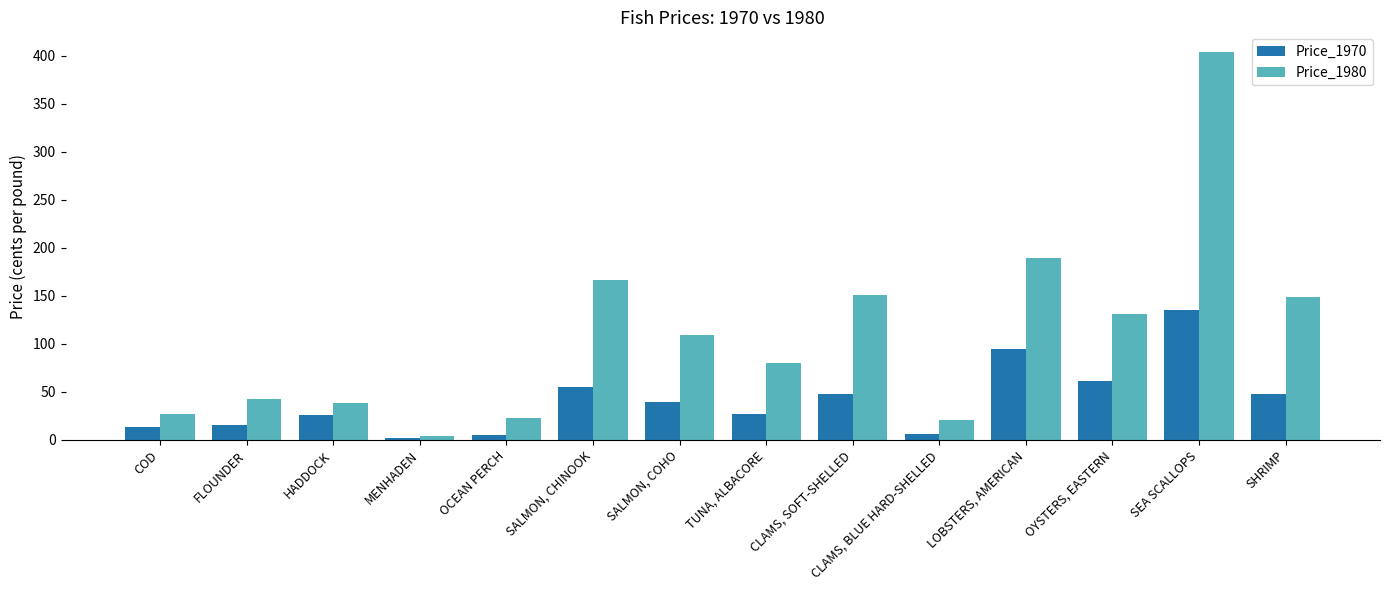

Which label corresponds to the largest value in the chart?

SEA SCALLOPS